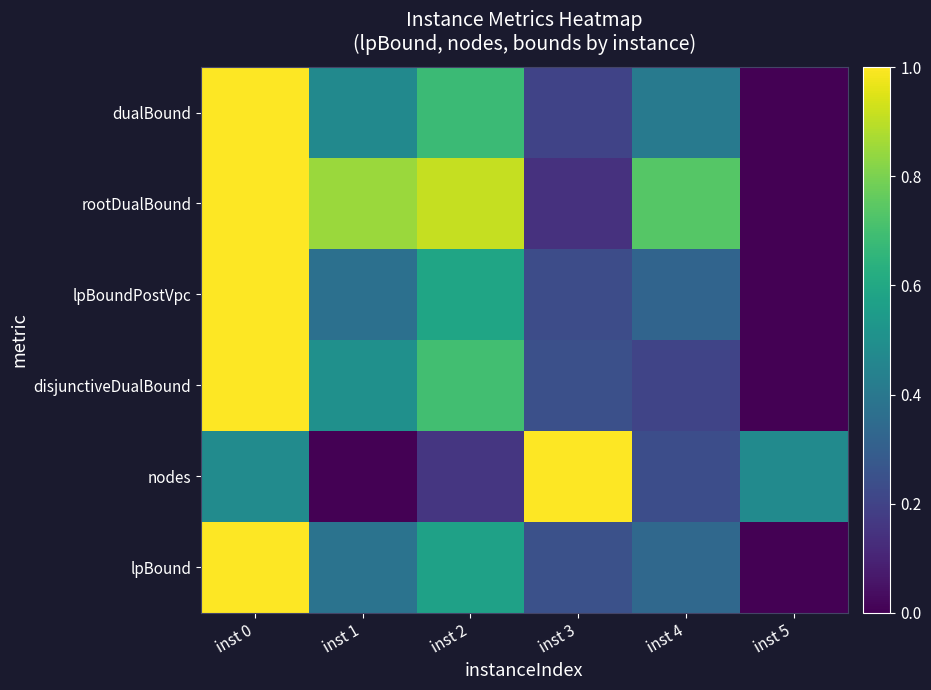

Which category has the lowest value across all series?

inst 5